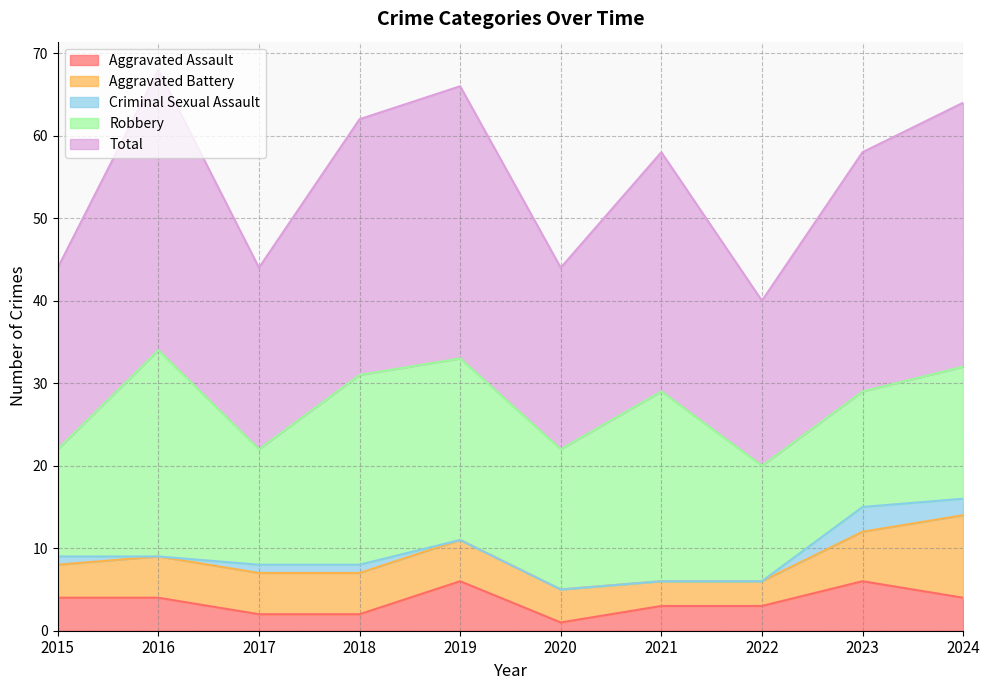

Reading left to right, extract all data points from this chart.

Aggravated Assault: 4	4	2	2	6	1	3	3	6	4
Aggravated Battery: 4	5	5	5	5	4	3	3	6	10
Criminal Sexual Assault: 1	0	1	1	0	0	0	0	3	2
Robbery: 13	25	14	23	22	17	23	14	14	16
Total: 22	34	22	31	33	22	29	20	29	32